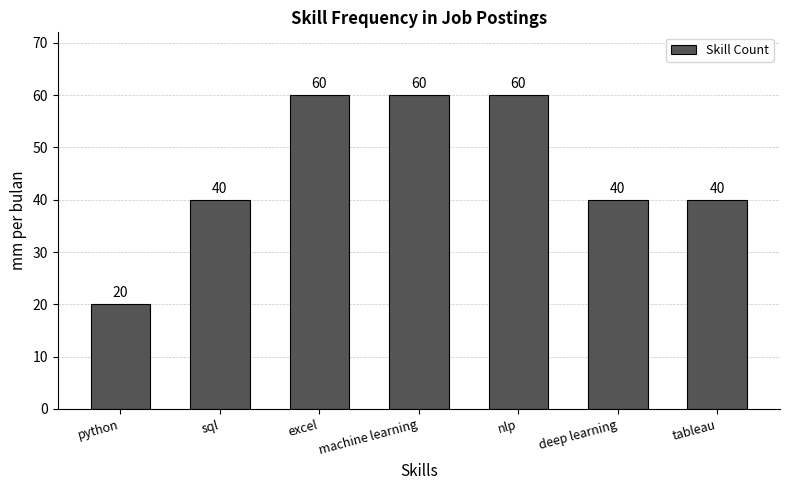

Reading left to right, extract all data points from this chart.

python=20	sql=40	excel=60	machine learning=60	nlp=60	deep learning=40	tableau=40